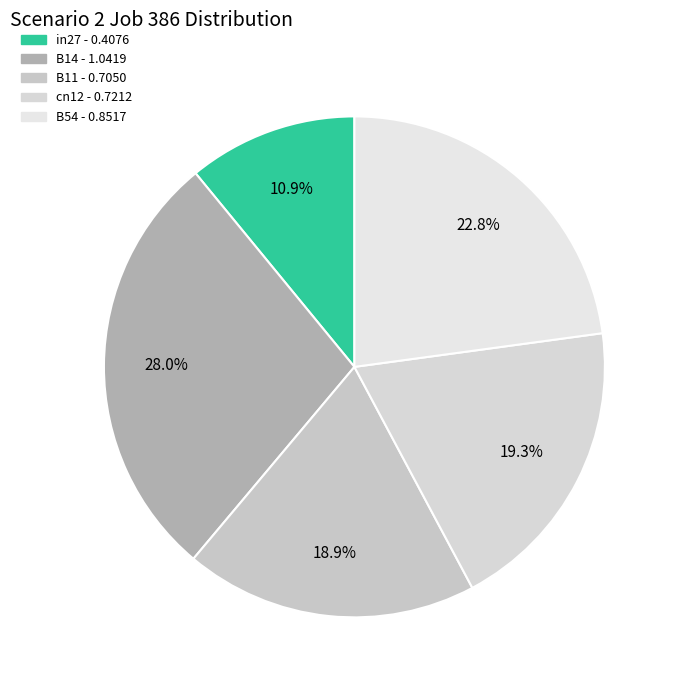

The in27 slice represents 11% of the pie. True or false?

True